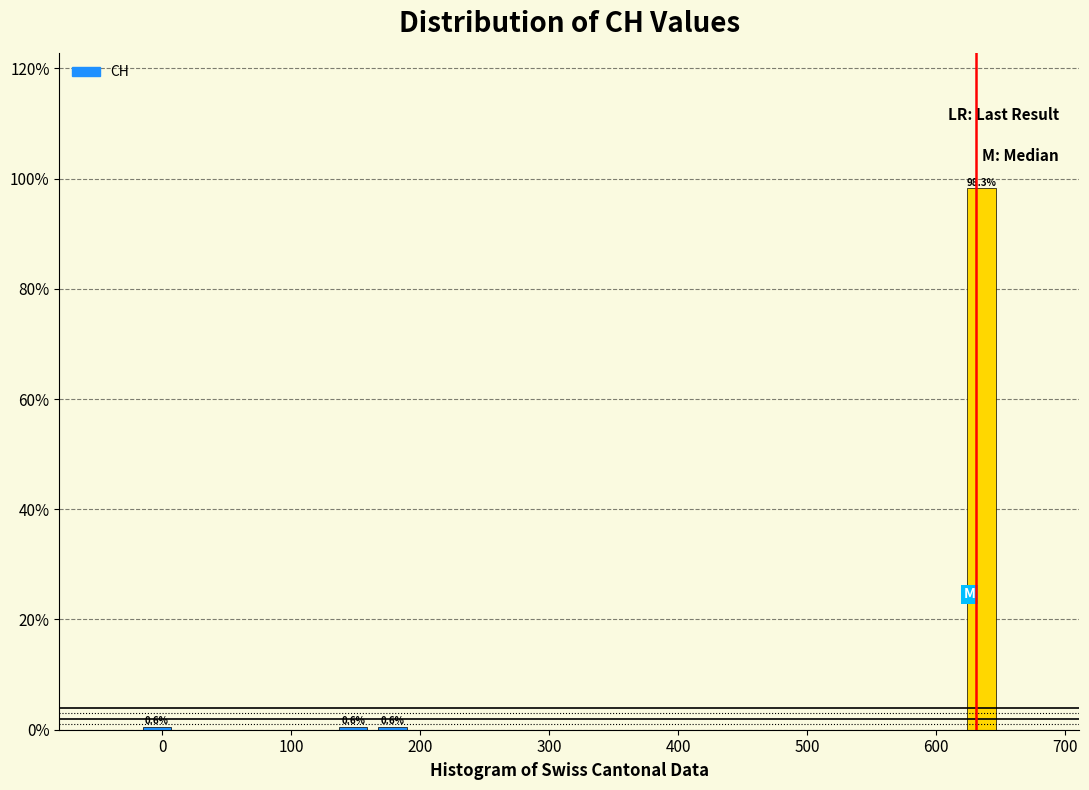

Around what value on the x-axis is the tallest bar? Give the approximate position of its centre, as read against the axis.

640